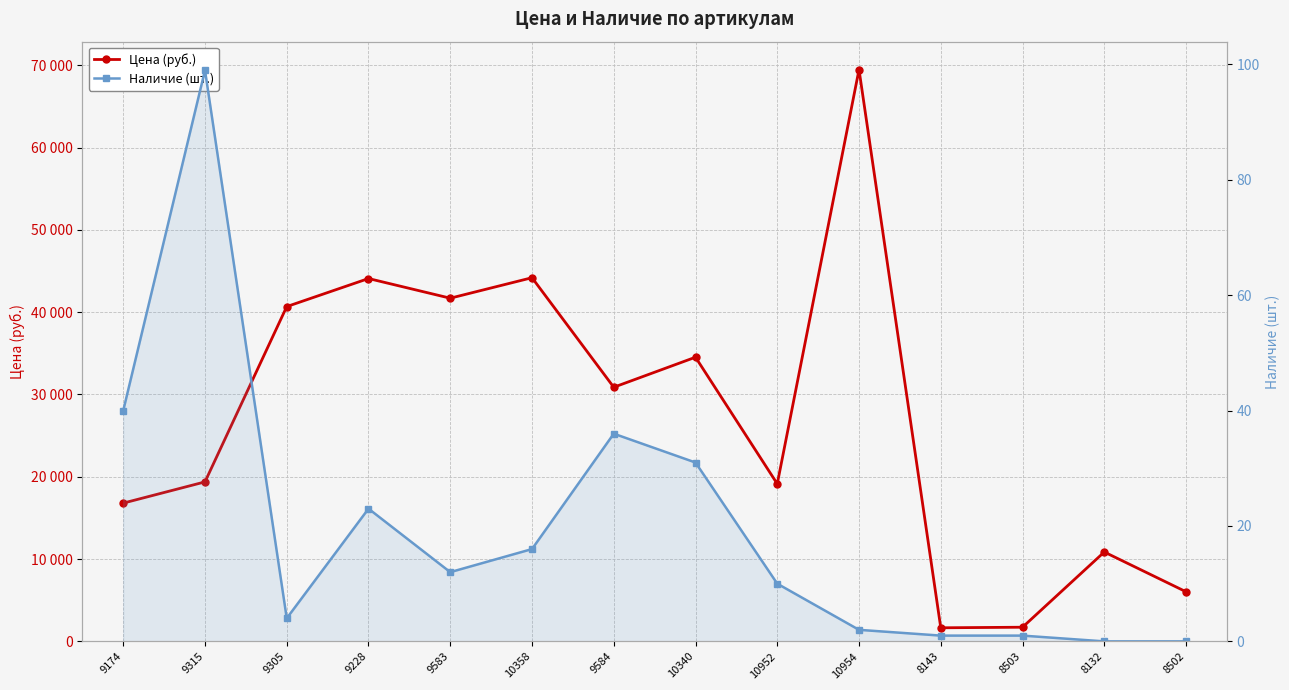

At how many categories does at least one series exceed 31384?

6